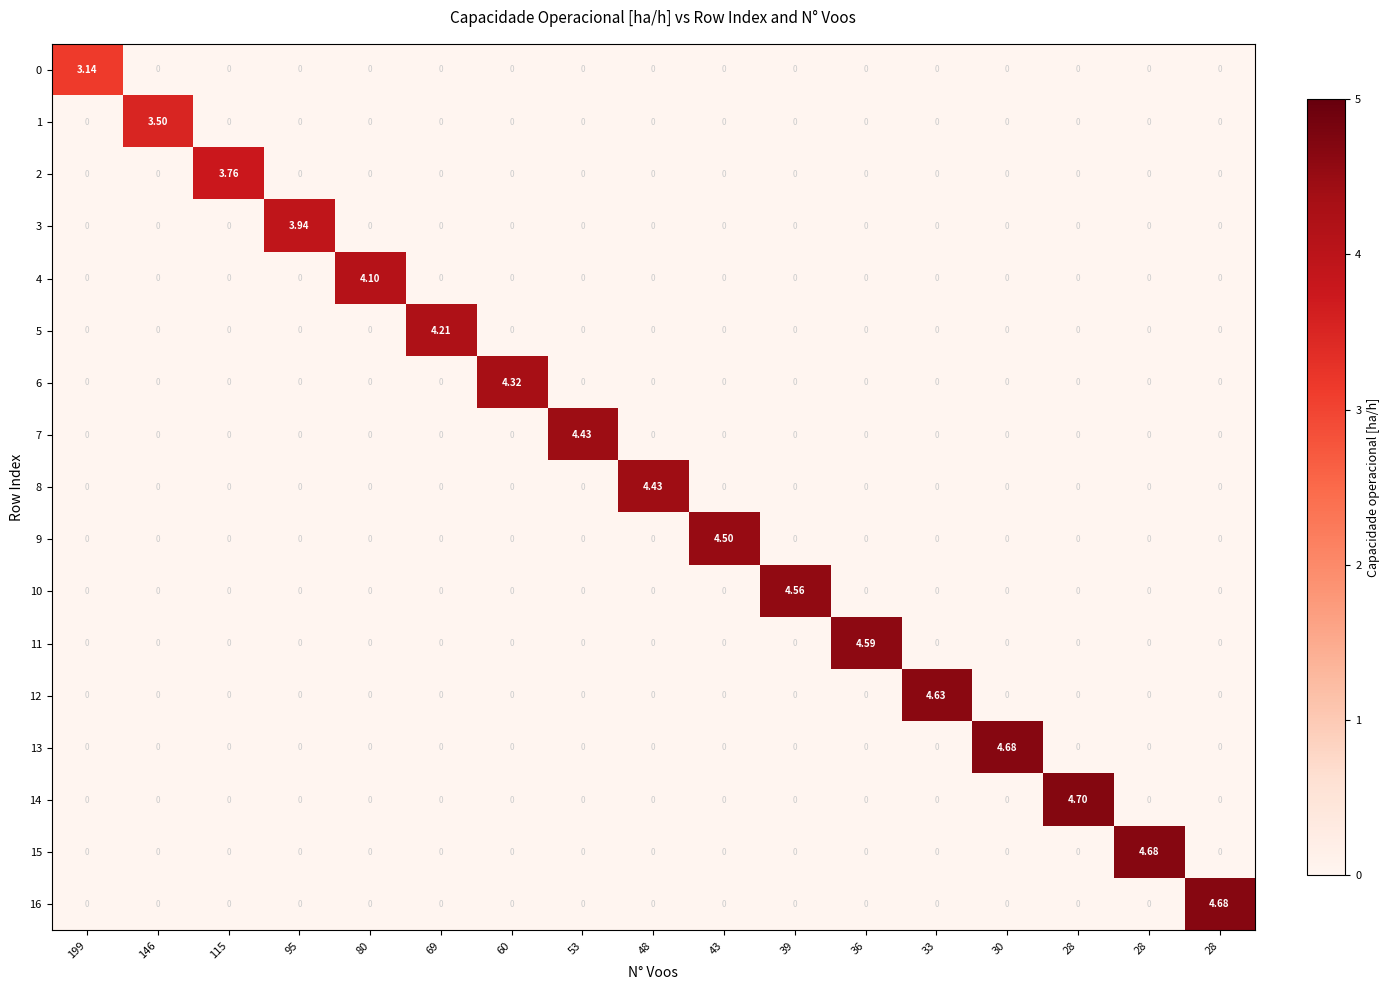

How many data points does each series have?

17